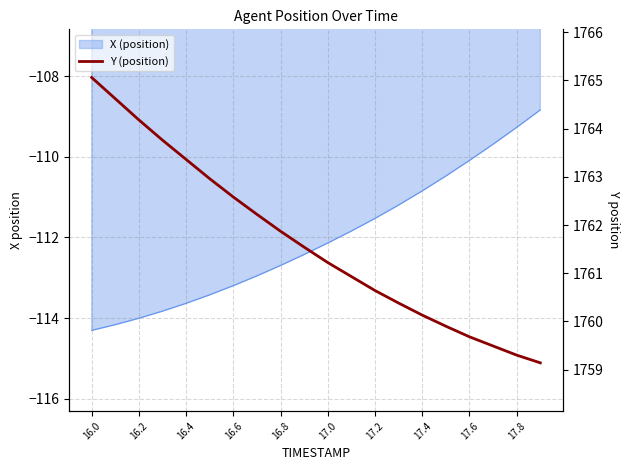

Read the value at 17.4.

1760.1